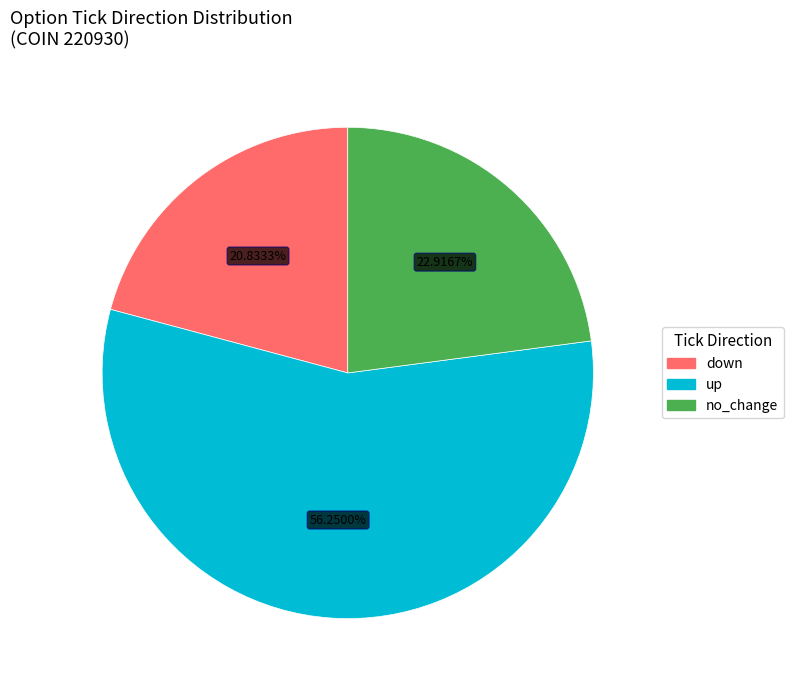

Approximately how many times larger is the value at no_change compared to down?

1.1